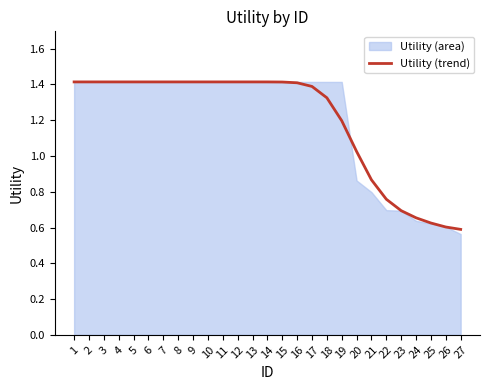

Reading left to right, list all the values displayed in this chart.

1.4	1.4	1.4	1.4	1.4	1.4	1.4	1.4	1.4	1.4	1.4	1.4	1.4	1.4	1.4	1.4	1.4	1.3	1.2	1.0	0.9	0.8	0.7	0.7	0.6	0.6	0.6